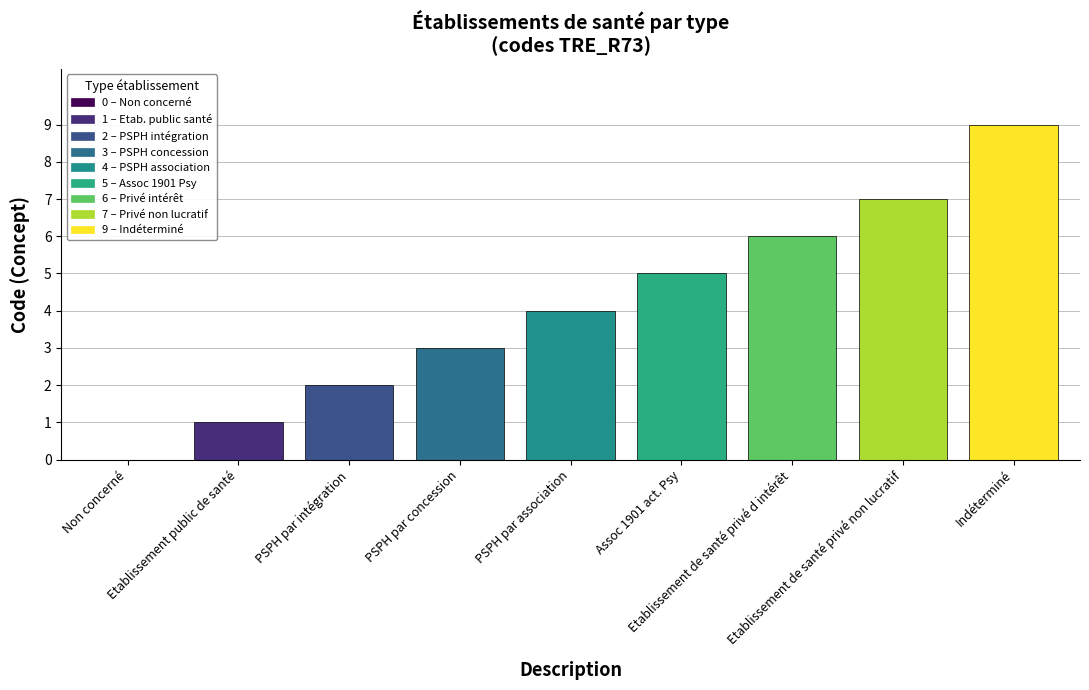

True or false: the data shows 5 at Assoc 1901 act. Psy.

True